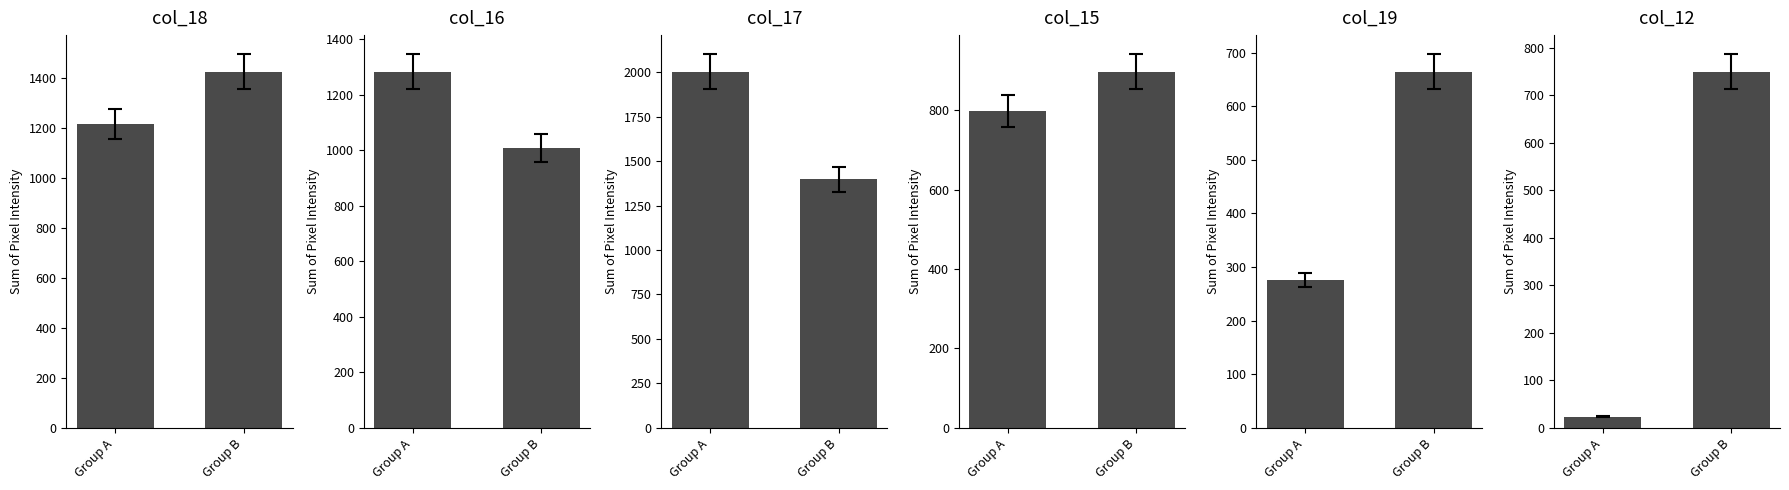

Count the col_12 values in the range 23 to 750.

2